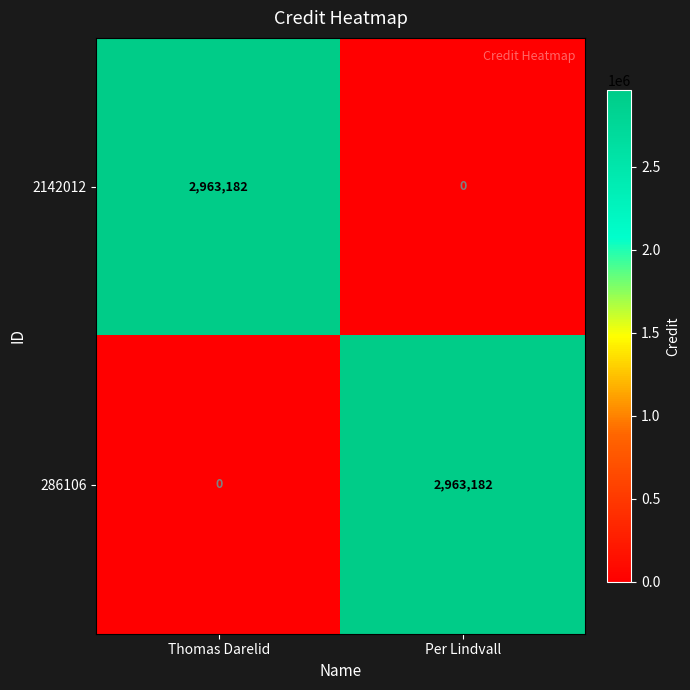

What is the spread (max minus min) of values at Per Lindvall?

2963182